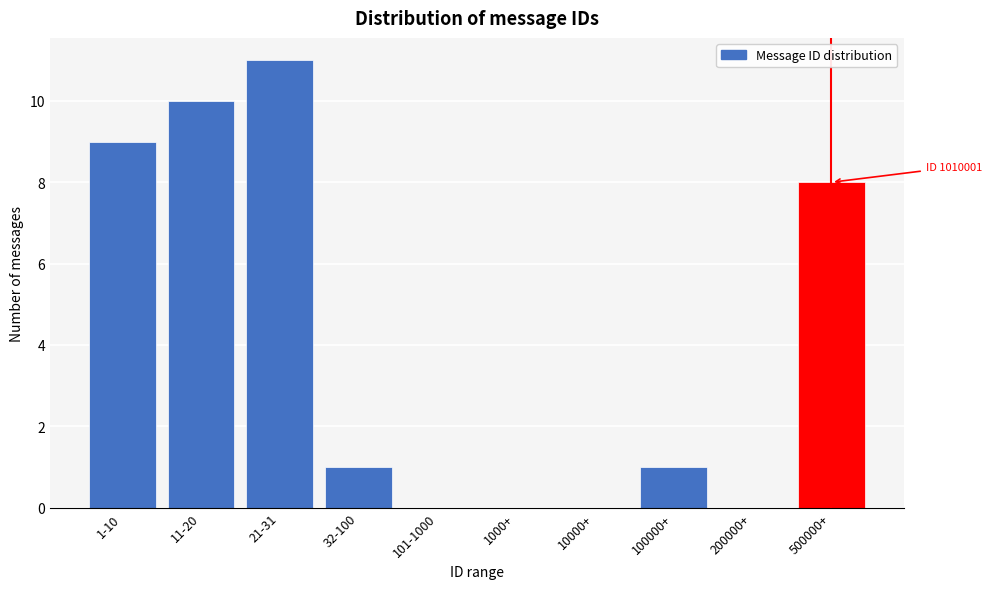

Reading right to left, extract all data points from this chart.

500000+=8	200000+=0	100000+=1	10000+=0	1000+=0	101-1000=0	32-100=1	21-31=11	11-20=10	1-10=9